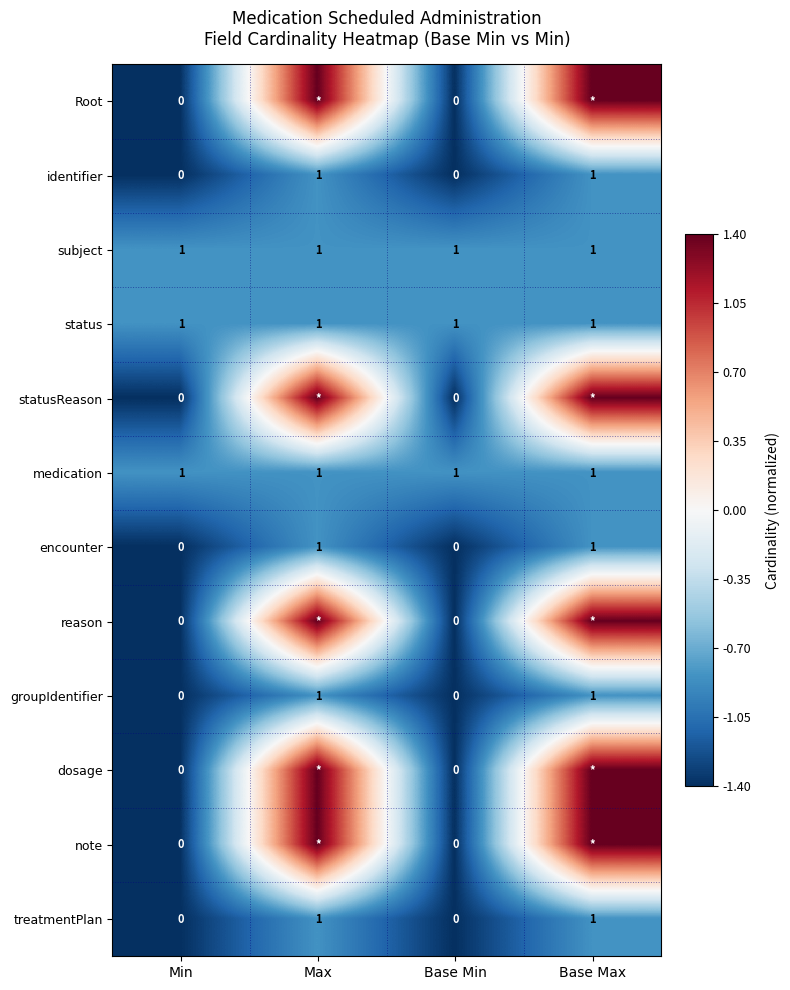

What is the minimum value for status?

1.0